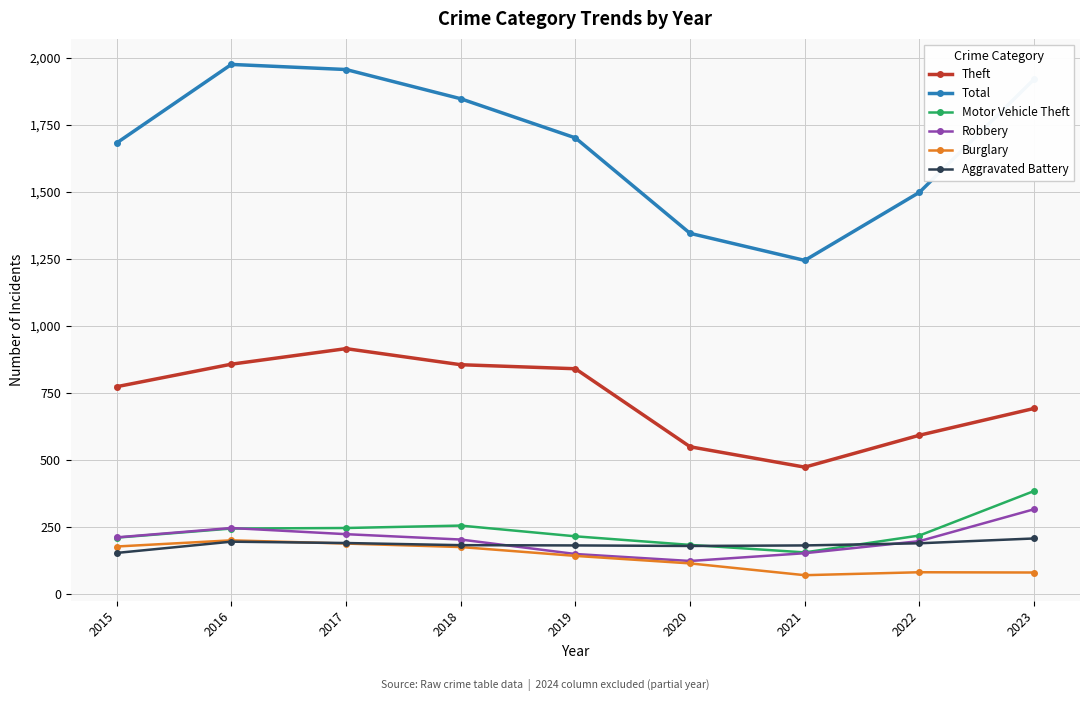

Is this an area chart (filled region under the line)?

No